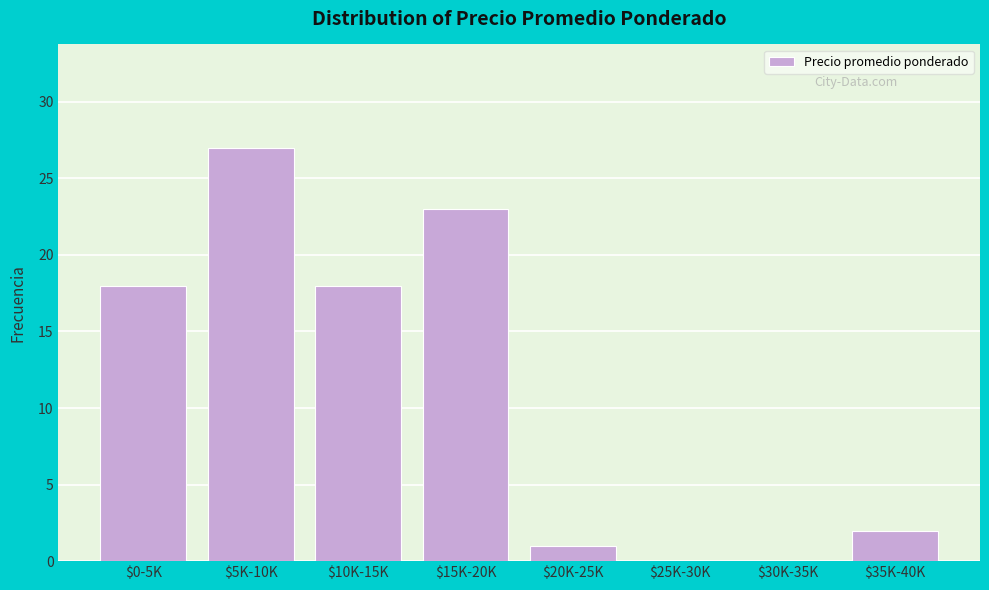

What is the maximum value shown in the chart?

27